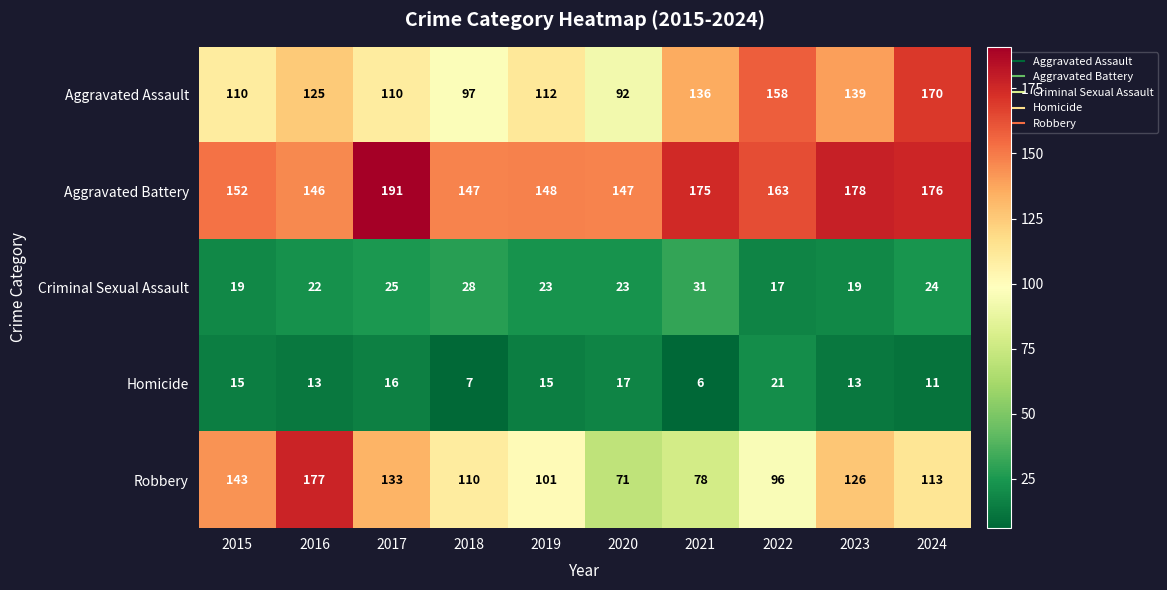

What is the smallest value displayed?

6